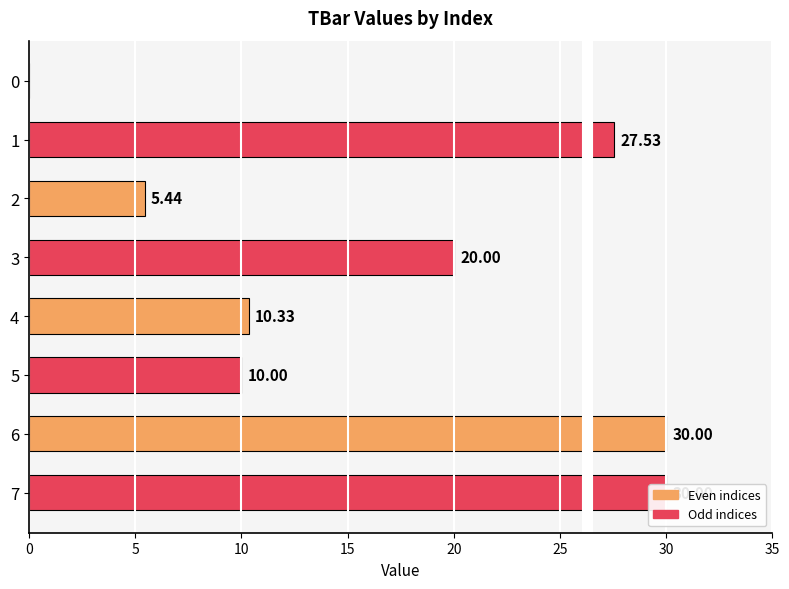

What is the value of the 8th bar from the left?

30.0